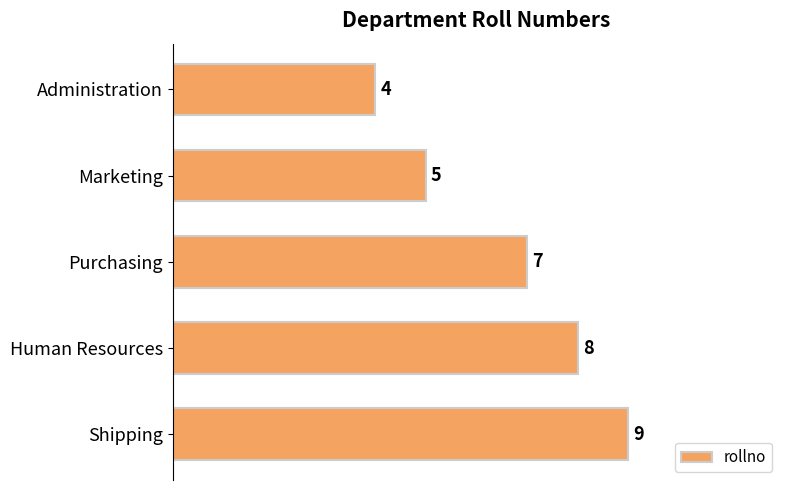

Reading top to bottom, list all the values displayed in this chart.

Administration=4	Marketing=5	Purchasing=7	Human Resources=8	Shipping=9